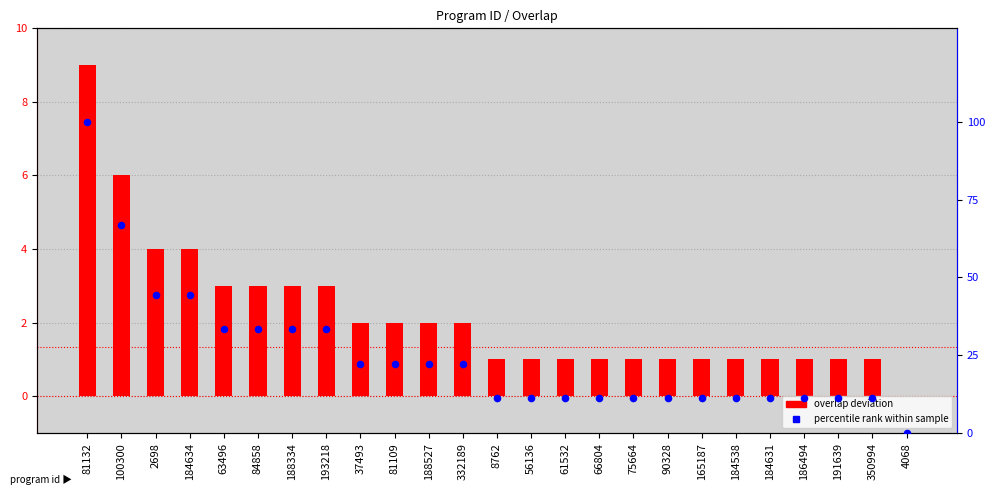

Which series contains the lowest Y value?

overlap deviation